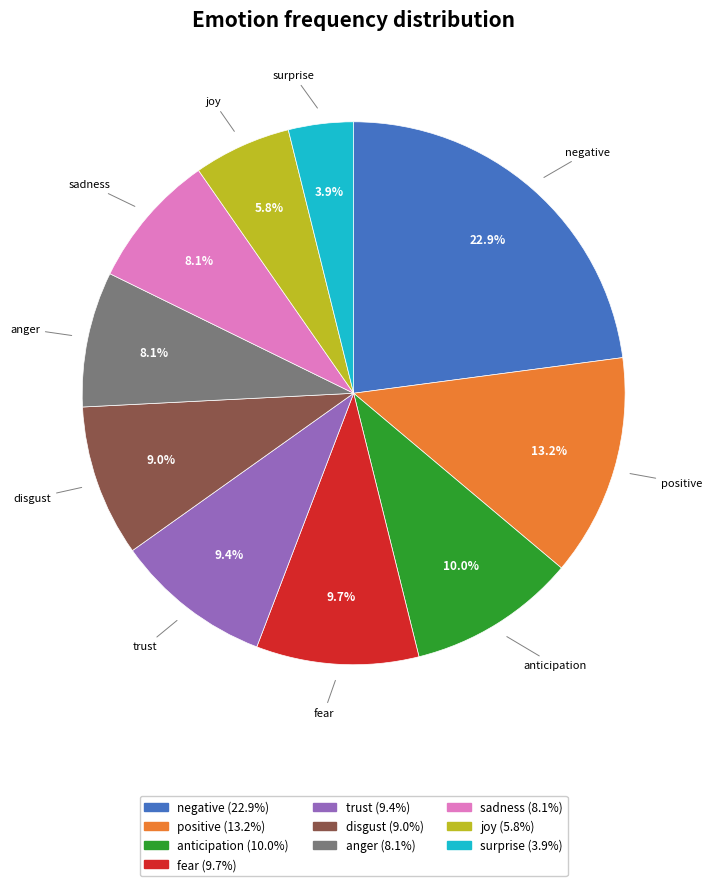

Count the number of slices in the pie.

10